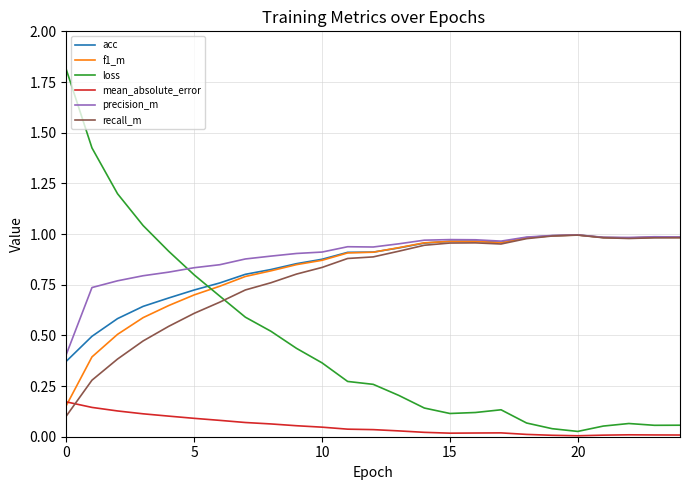

Which series has the largest range (max minus min)?

loss